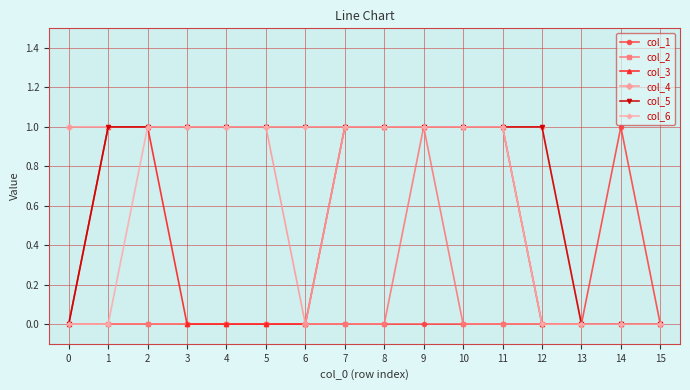

What is the spread (max minus min) of values at 7?

1